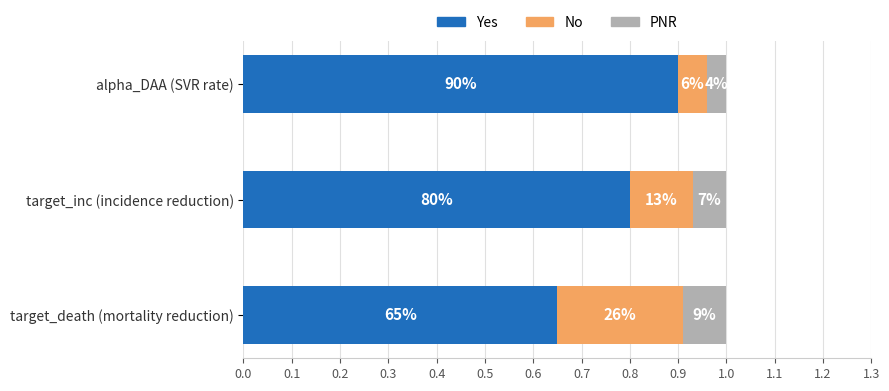

What is the average value of the No series?

0.1